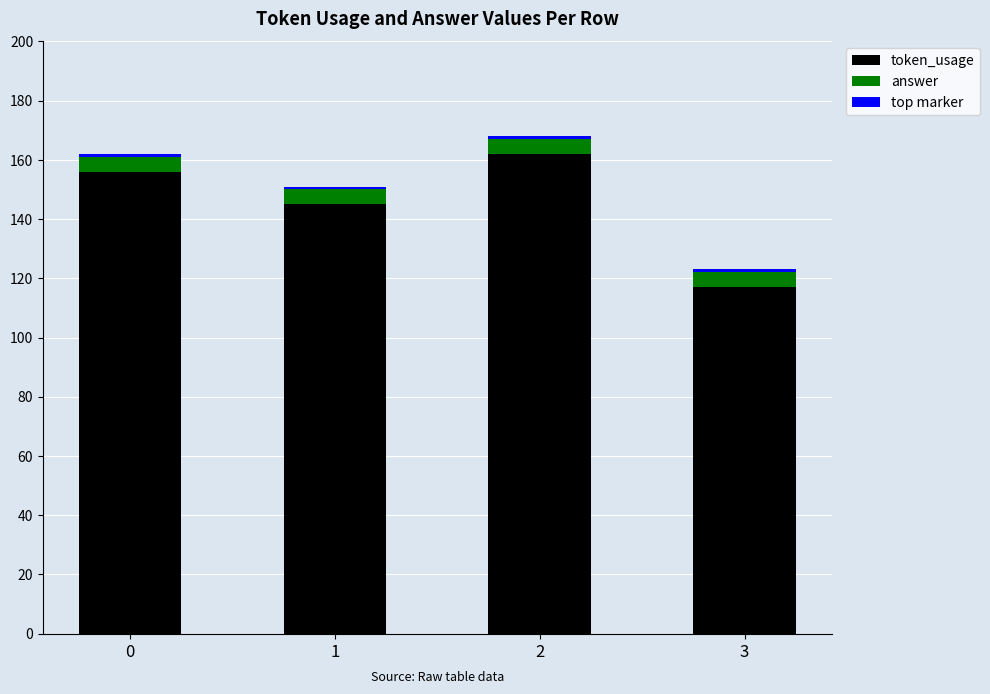

How many bars are there in total?

4